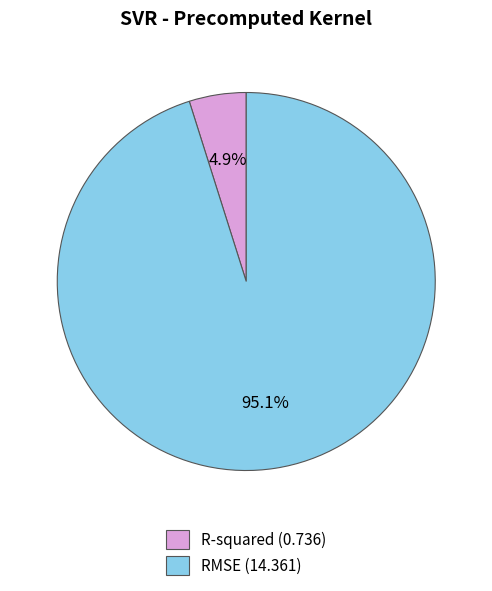

Combined, what portion of the pie is R-squared and RMSE?

100.0%